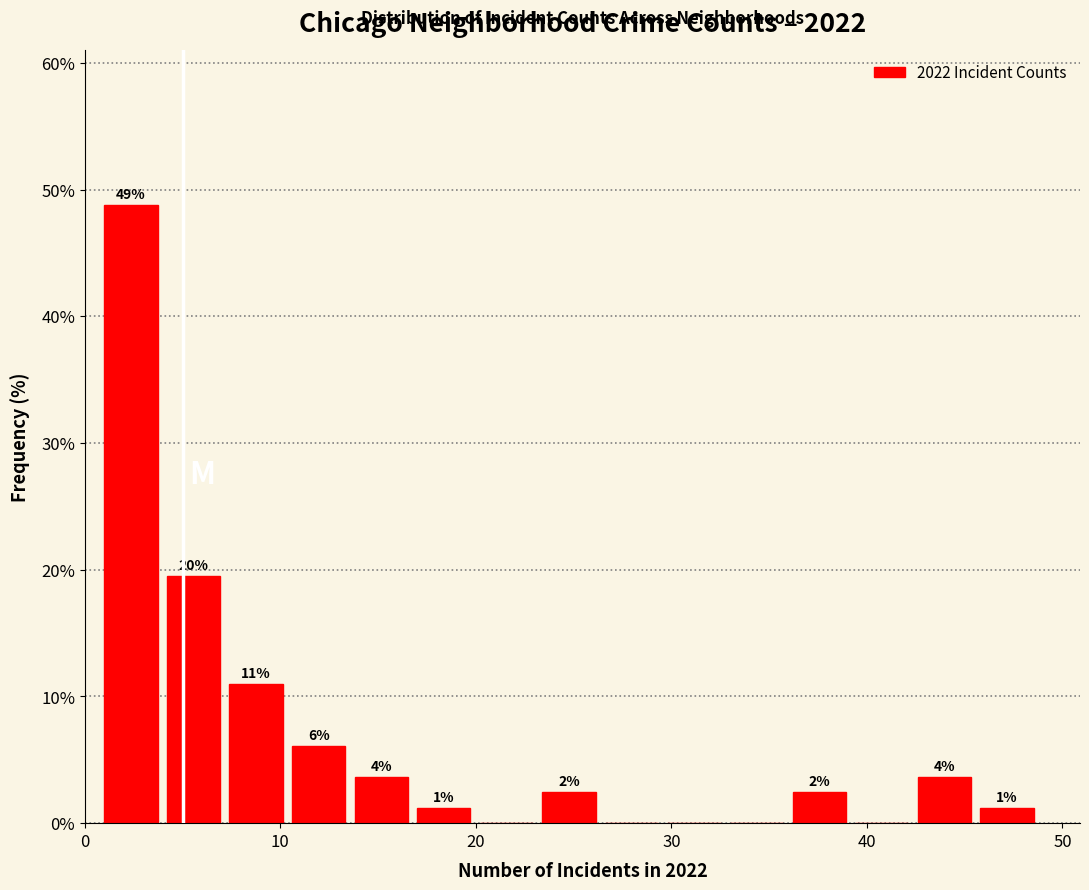

Read against the x-axis, roughly where is the centre of the tallest bar?

2